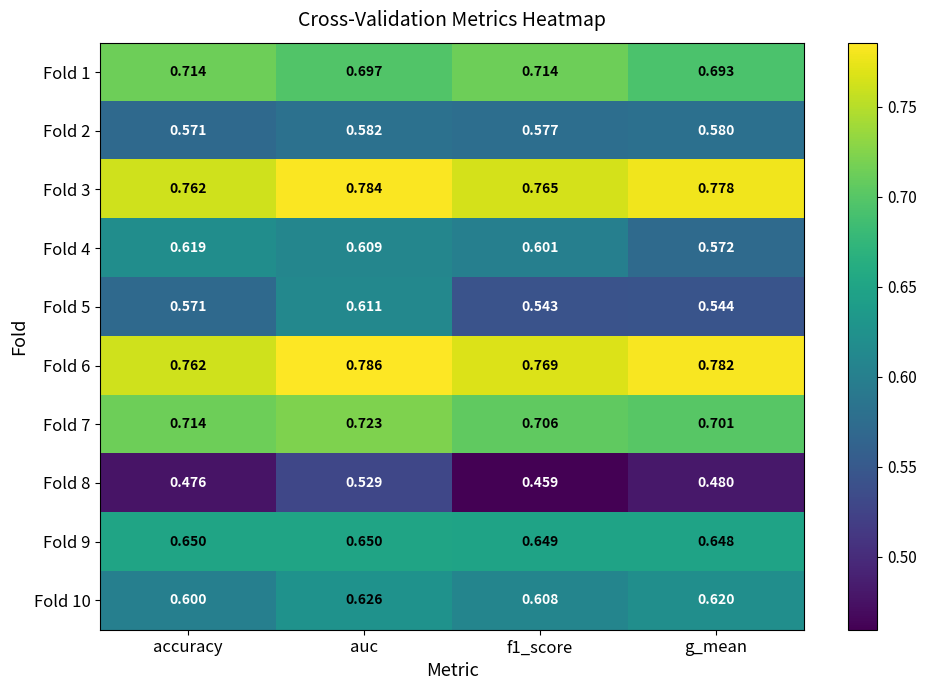

Where is Fold 6 nearest to the value 0?

accuracy